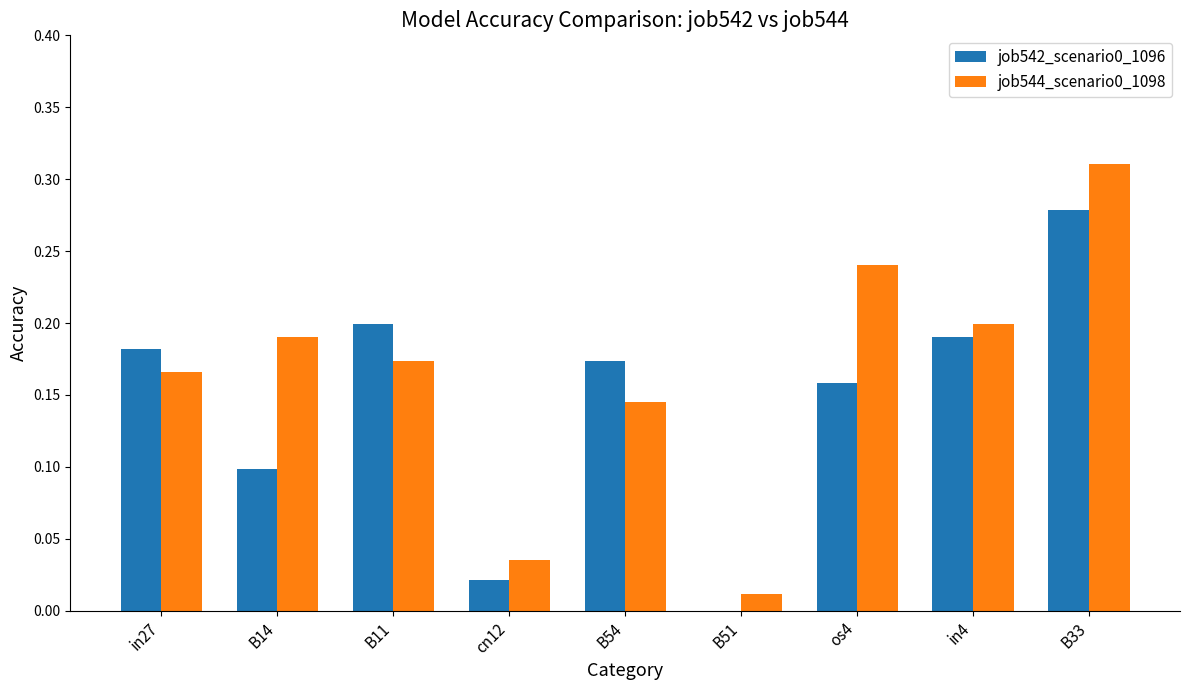

At which category is the sum across all series the highest?

B33